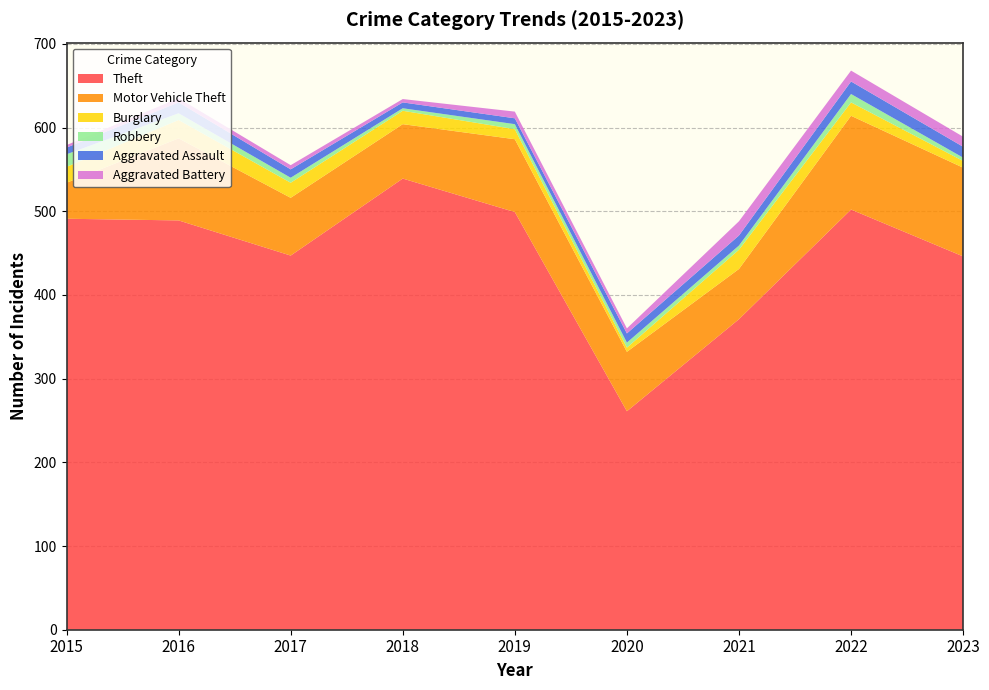

Reading left to right, transcribe all the data shown in this chart.

Theft: 2015=491	2016=489	2017=447	2018=539	2019=499	2020=261	2021=371	2022=502	2023=446
Motor Vehicle Theft: 2015=43	2016=98	2017=69	2018=65	2019=87	2020=71	2021=60	2022=112	2023=106
Burglary: 2015=19	2016=22	2017=18	2018=16	2019=12	2020=5	2021=23	2022=16	2023=8
Robbery: 2015=15	2016=8	2017=6	2018=3	2019=6	2020=6	2021=5	2022=10	2023=4
Aggravated Assault: 2015=8	2016=13	2017=10	2018=7	2019=7	2020=11	2021=12	2022=15	2023=13
Aggravated Battery: 2015=3	2016=5	2017=5	2018=4	2019=8	2020=6	2021=17	2022=13	2023=12